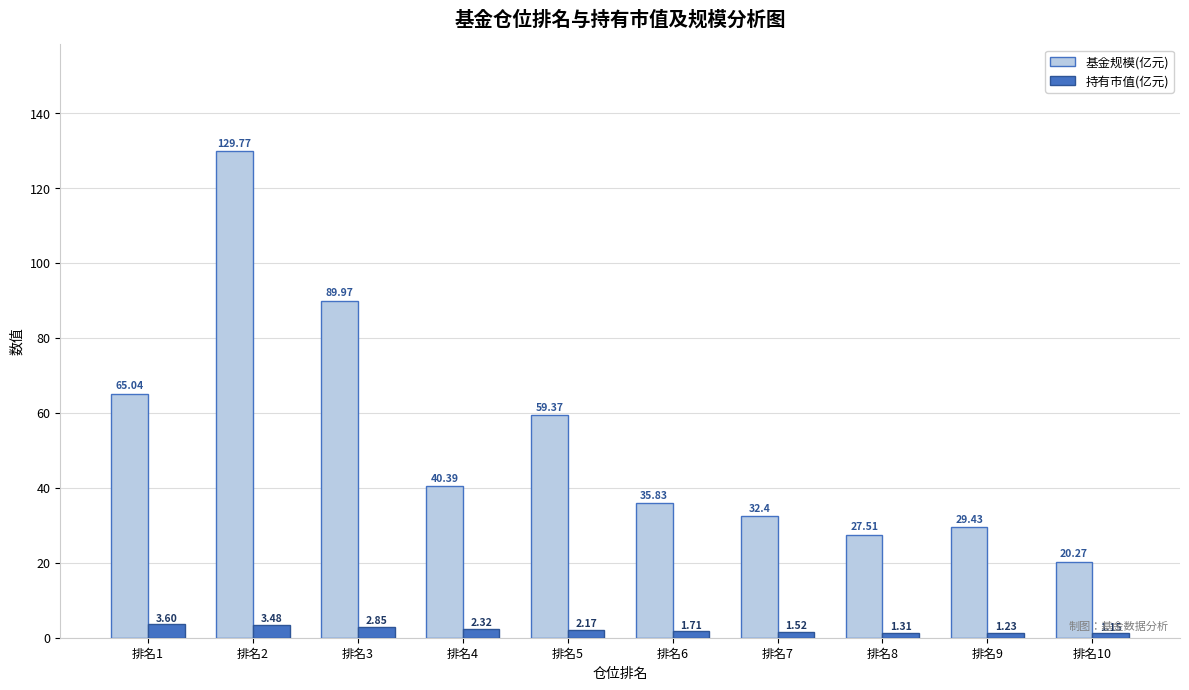

Rank the categories by 持有市值(亿元) value from lowest to highest.

排名10, 排名9, 排名8, 排名7, 排名6, 排名5, 排名4, 排名3, 排名2, 排名1